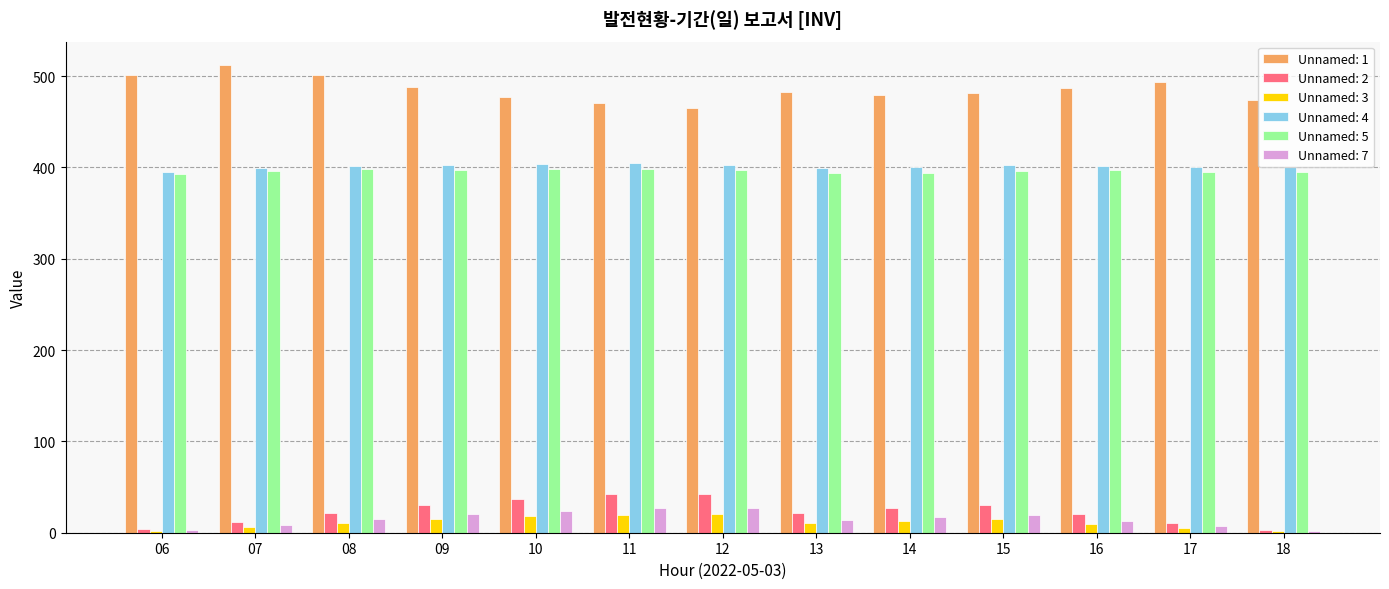

What is the greatest value displayed?

512.1